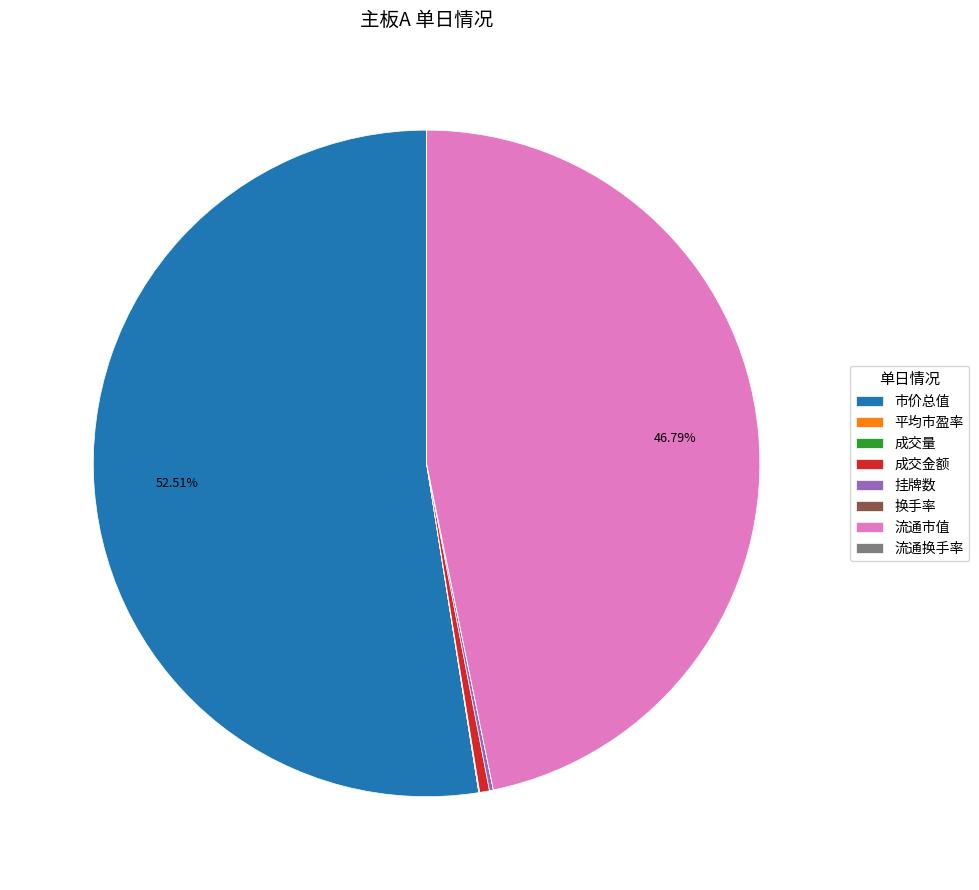

Which slice is the largest?

市价总值